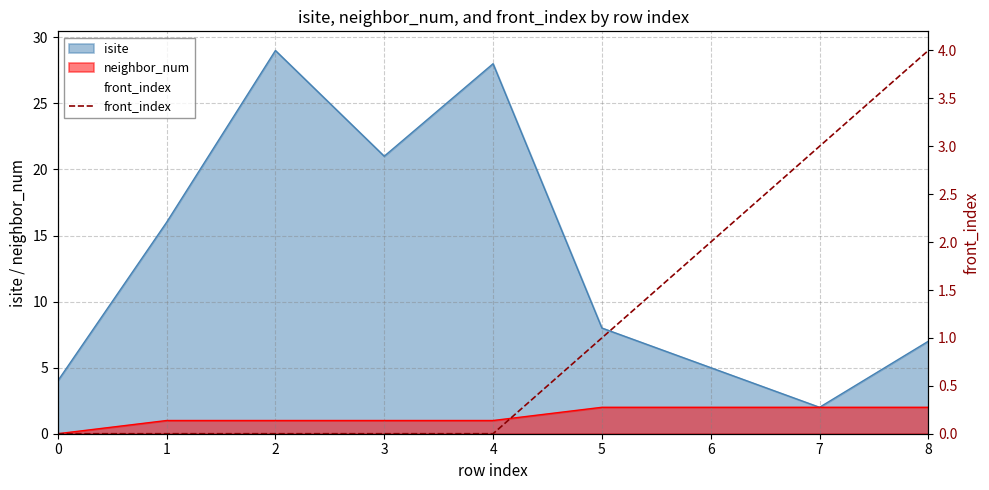

How many values are between 0 and 2?

7